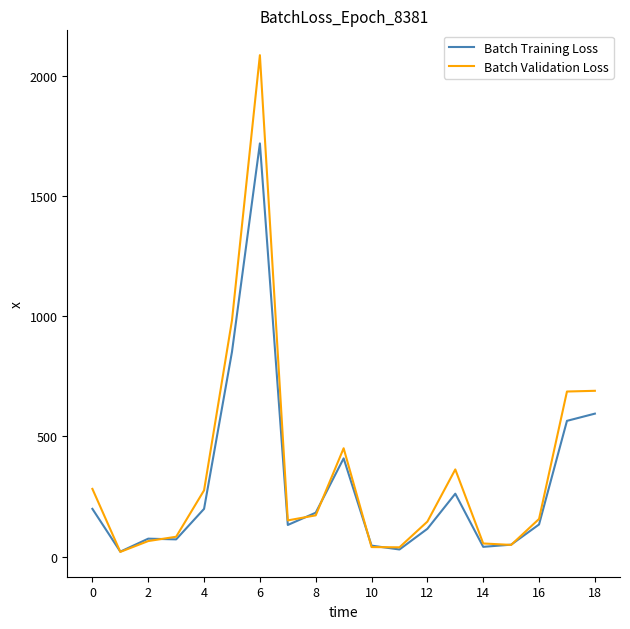

After their last crossing, which series has the higher values: Batch Training Loss or Batch Validation Loss?

Batch Validation Loss